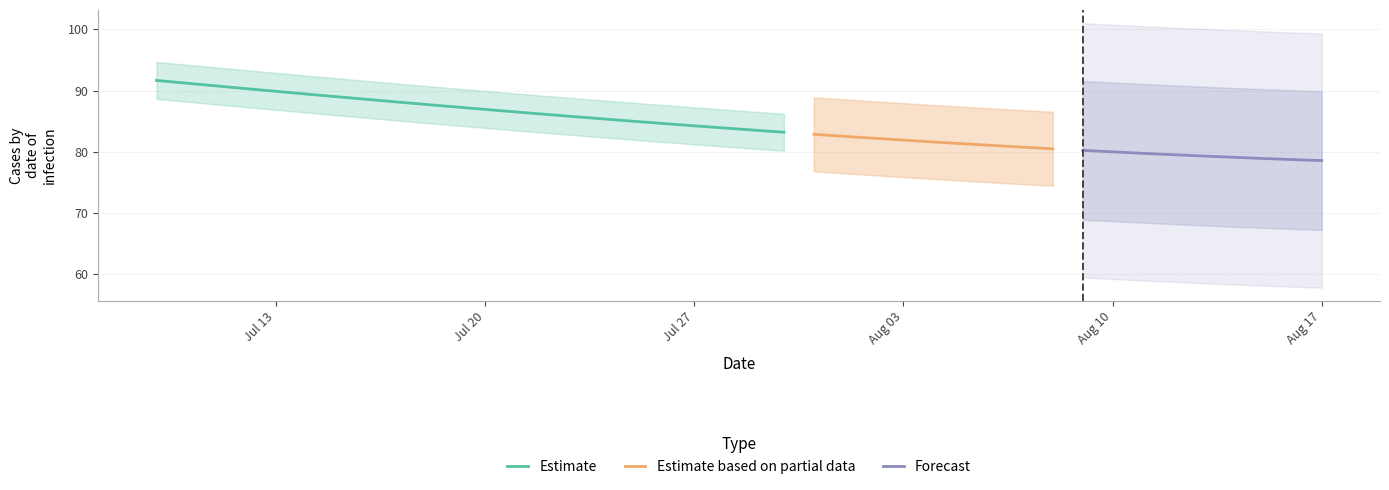

True or false: Estimate has a value of 86.9 at Jul 20.

True